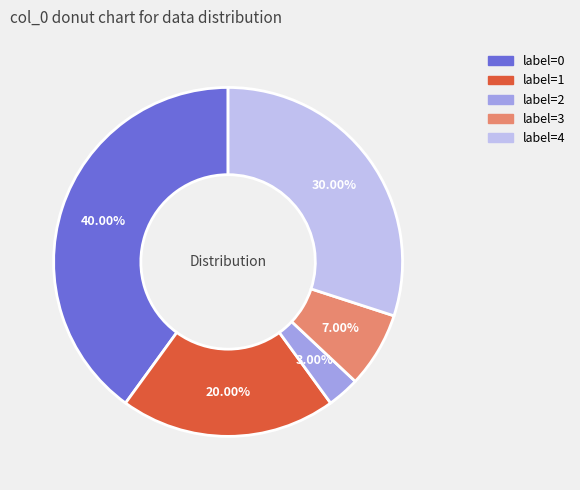

Is there a majority slice in this chart?

No